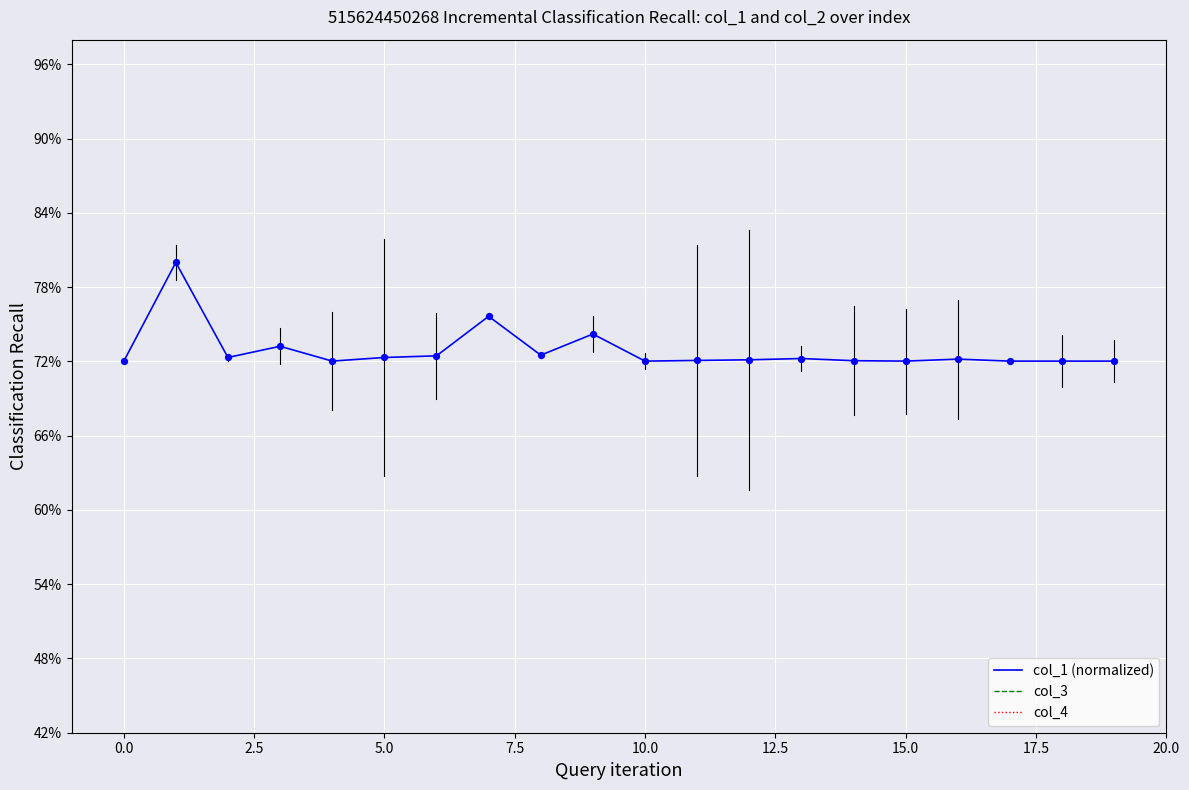

Which series reaches the maximum Y coordinate?

col_1 (normalized)